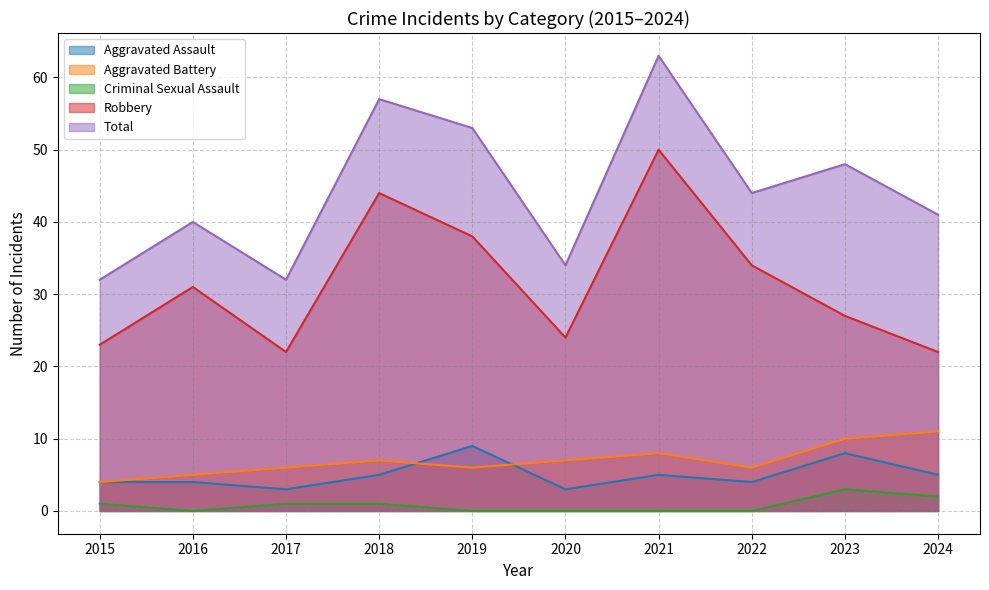

At which category is the sum across all series the highest?

2021